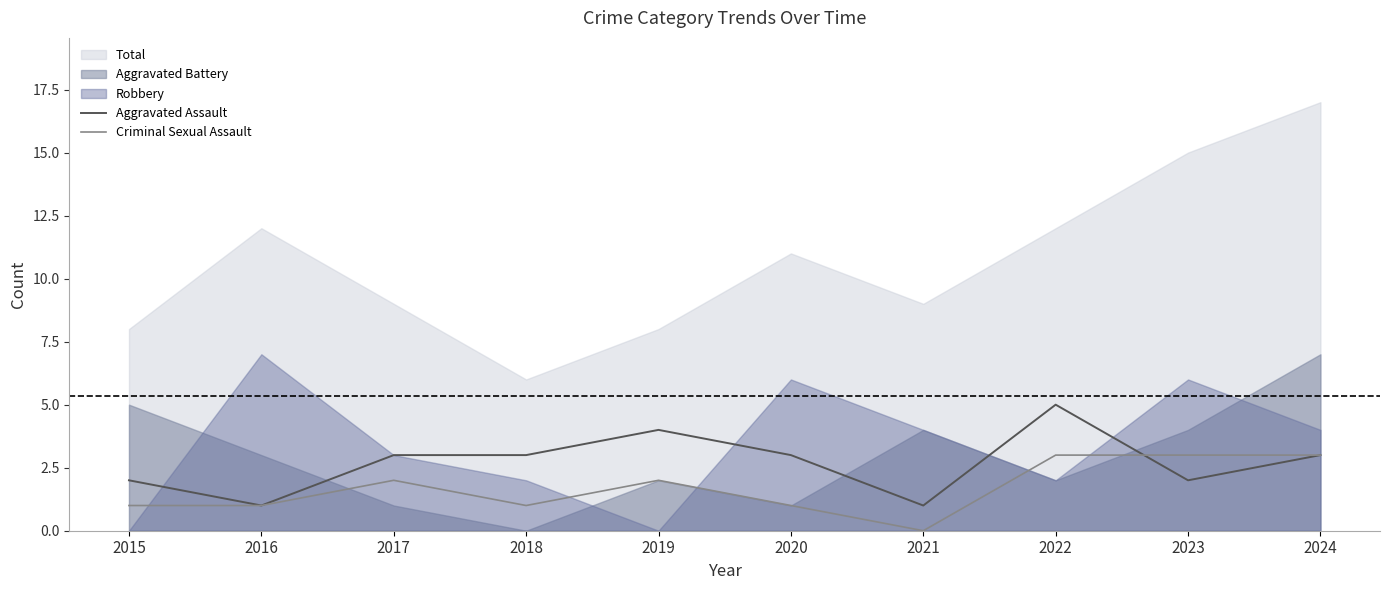

How many intersections are there between Criminal Sexual Assault and Aggravated Assault?

1